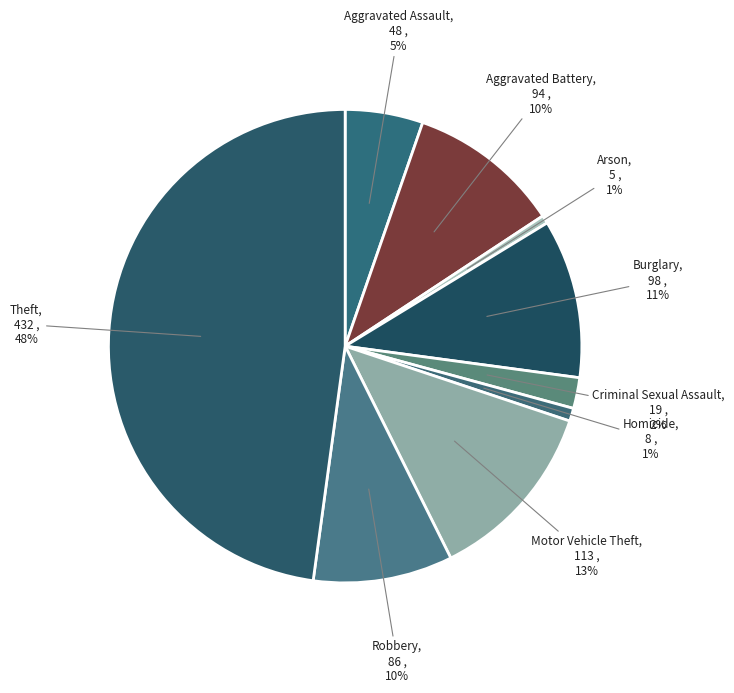

True or false: Motor Vehicle Theft accounts for 13% of the total.

True